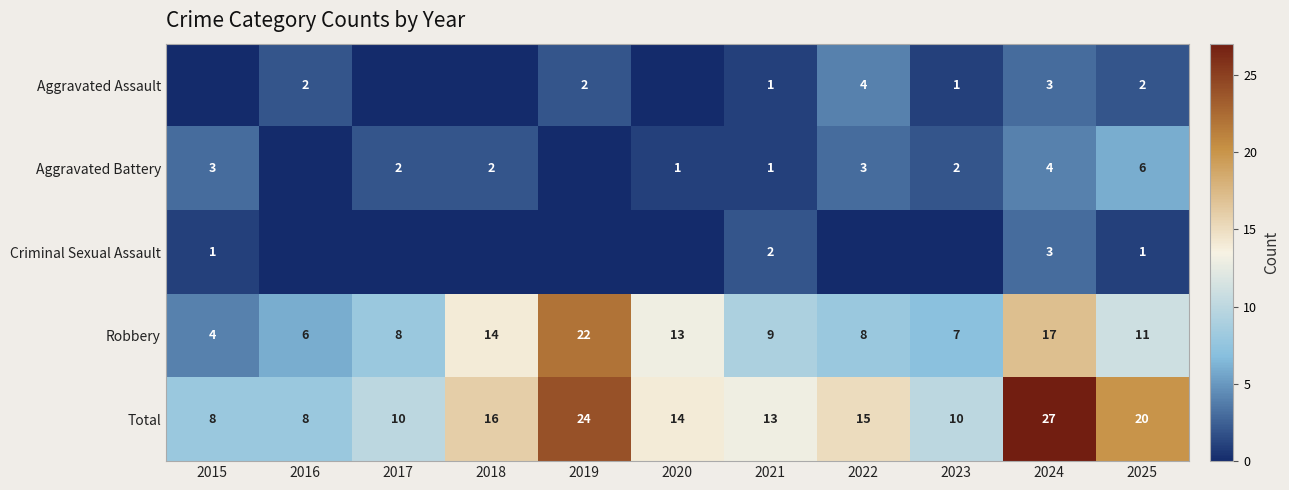

What is the maximum value for Total?

27